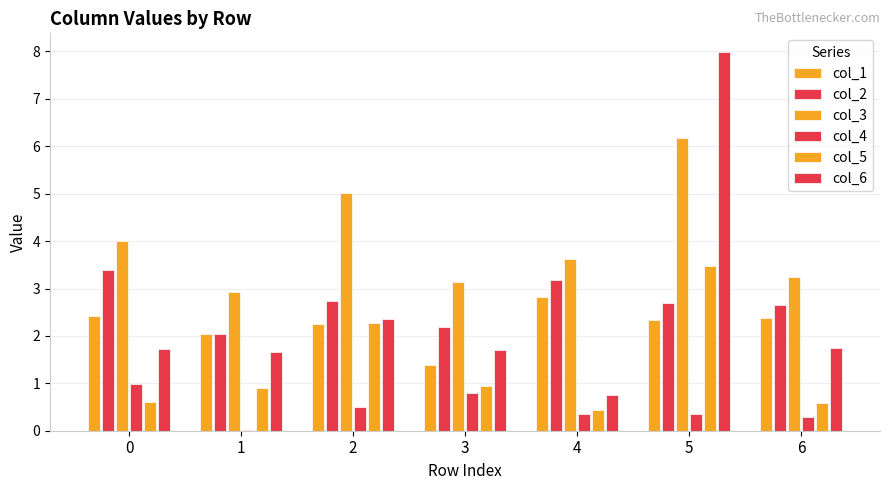

Are the bars grouped side by side (vs. stacked)?

Yes